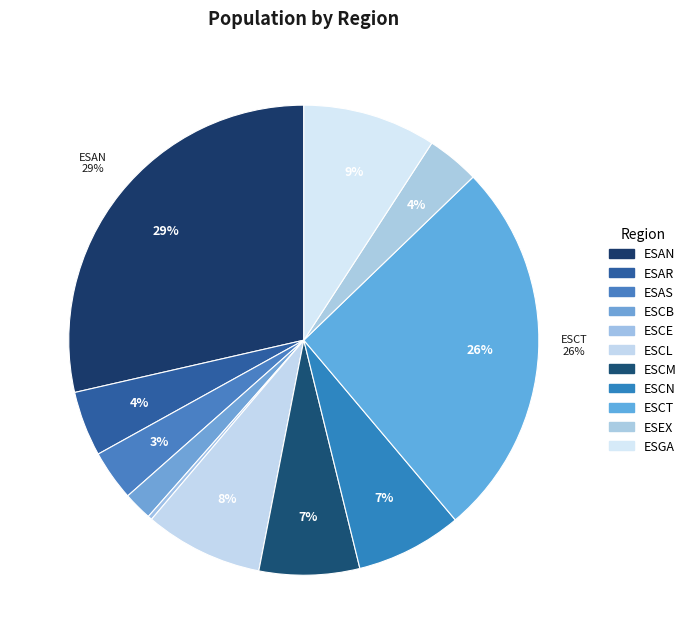

How many slices are in this pie chart?

11